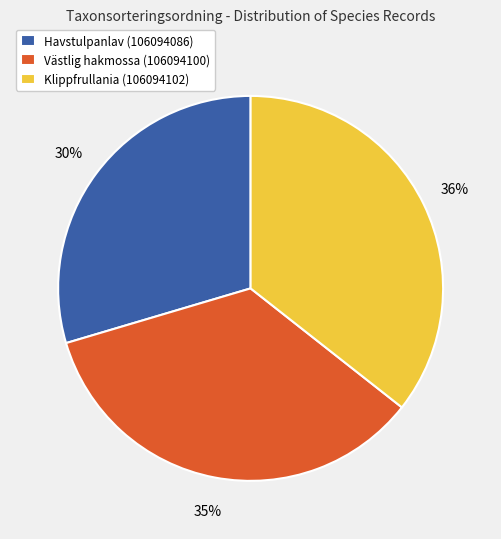

Is it true that Klippfrullania (106094102) is 27% of the pie?

False